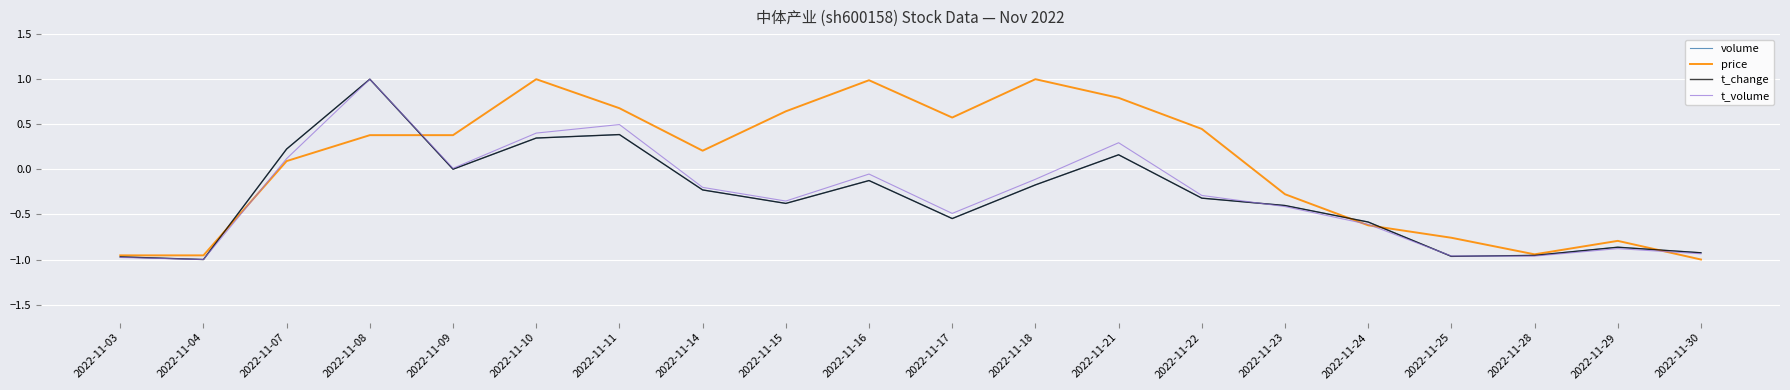

The value of volume at 2022-11-09 is 0.0. True or false?

True